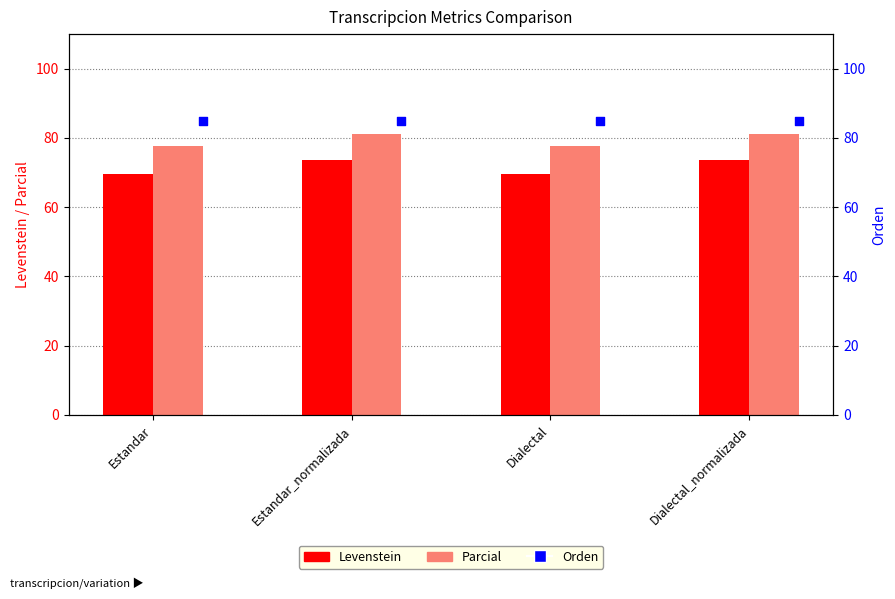

At how many categories does at least one series exceed 79?

4